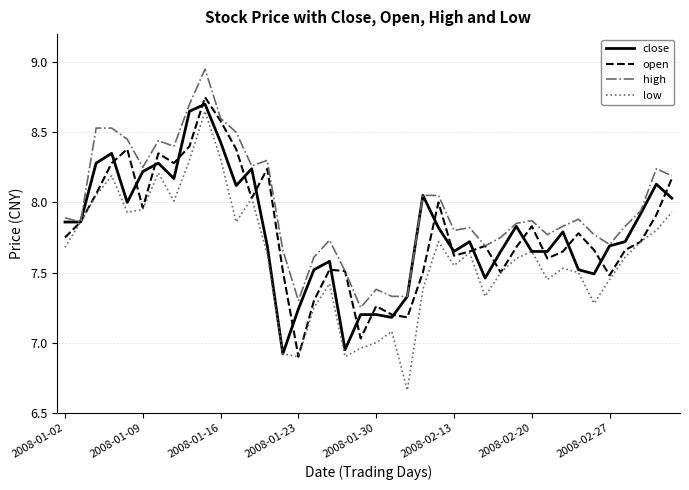

Which series has the widest spread of values?

low